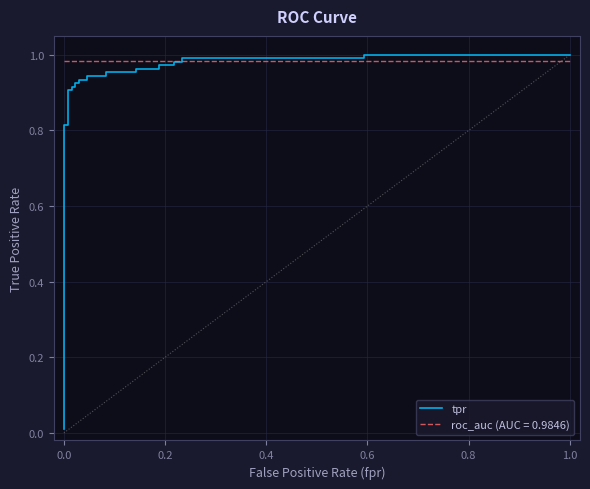

Does the chart display data point markers on the line(s)?

No